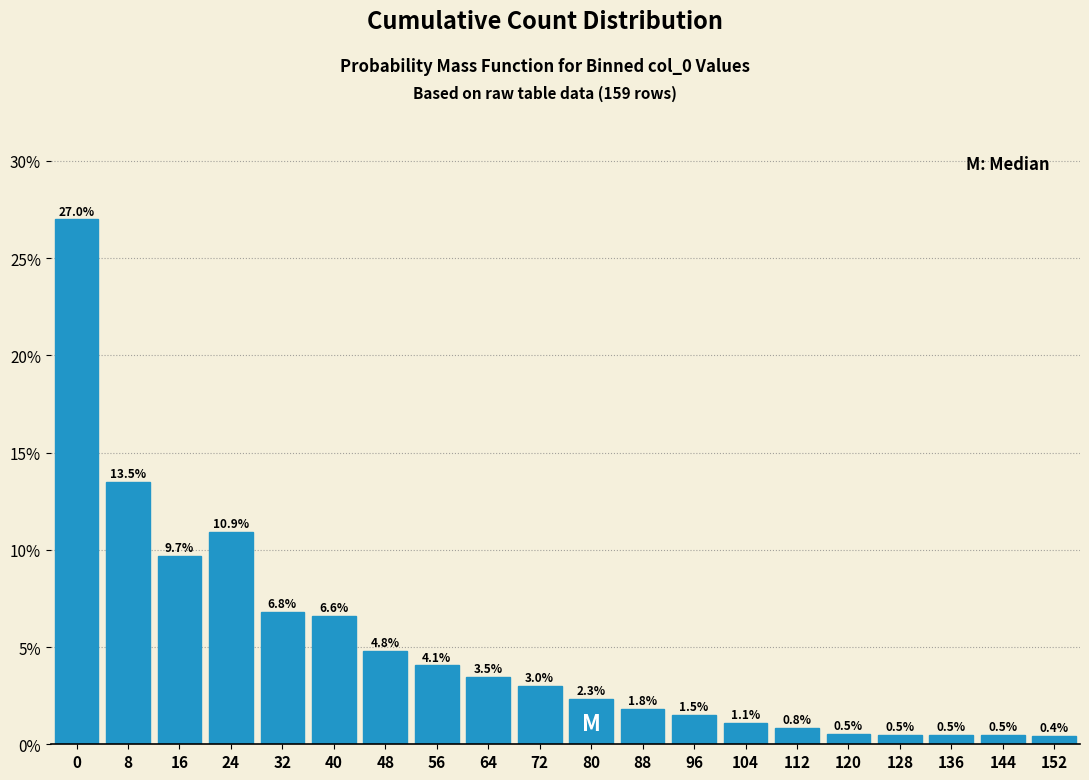

Reading right to left, list all the values displayed in this chart.

0.4	0.5	0.5	0.5	0.5	0.8	1.1	1.5	1.8	2.3	3.0	3.5	4.1	4.8	6.6	6.8	10.9	9.7	13.5	27.0